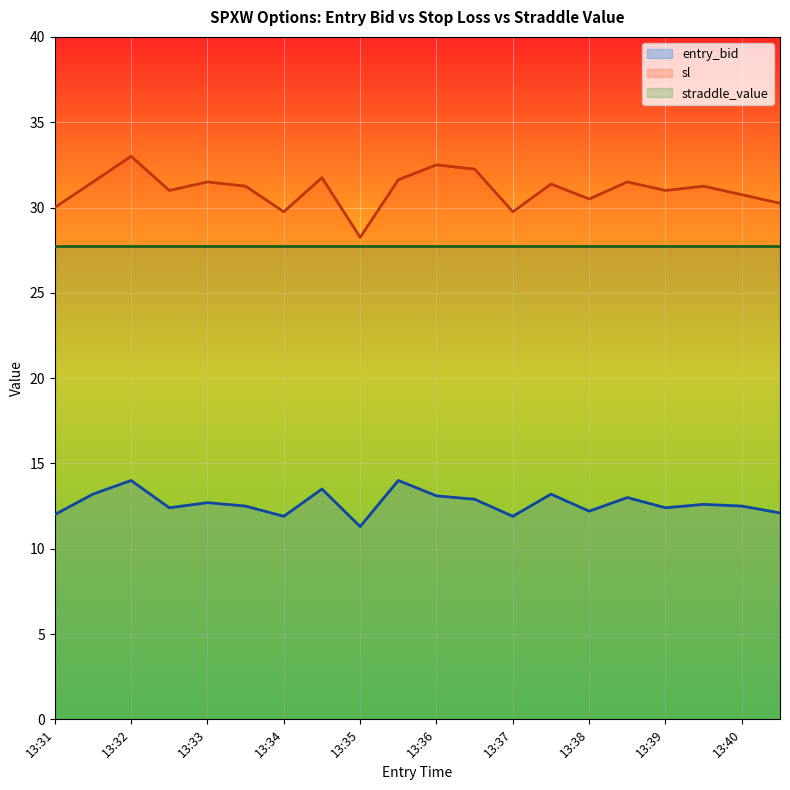

Is it true that straddle_value equals 27.8 at 13:31?

True